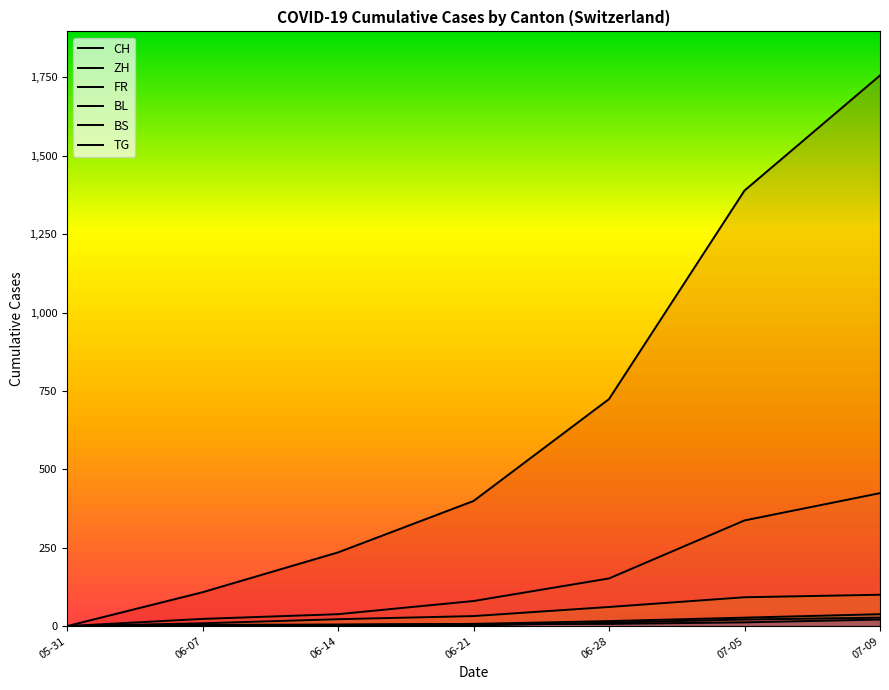

Which label corresponds to the largest value in the chart?

07-09